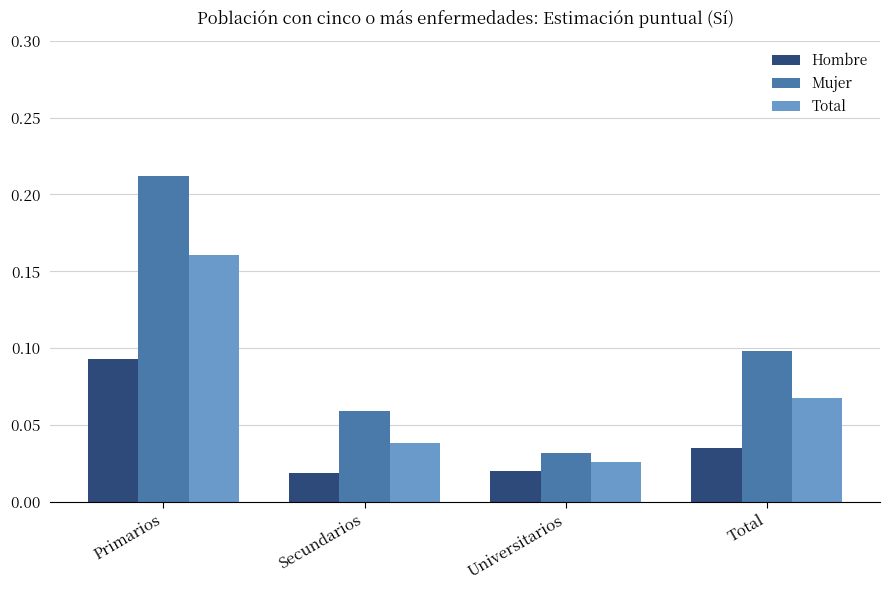

Rank the series at Secundarios from highest to lowest value.

Mujer, Total, Hombre